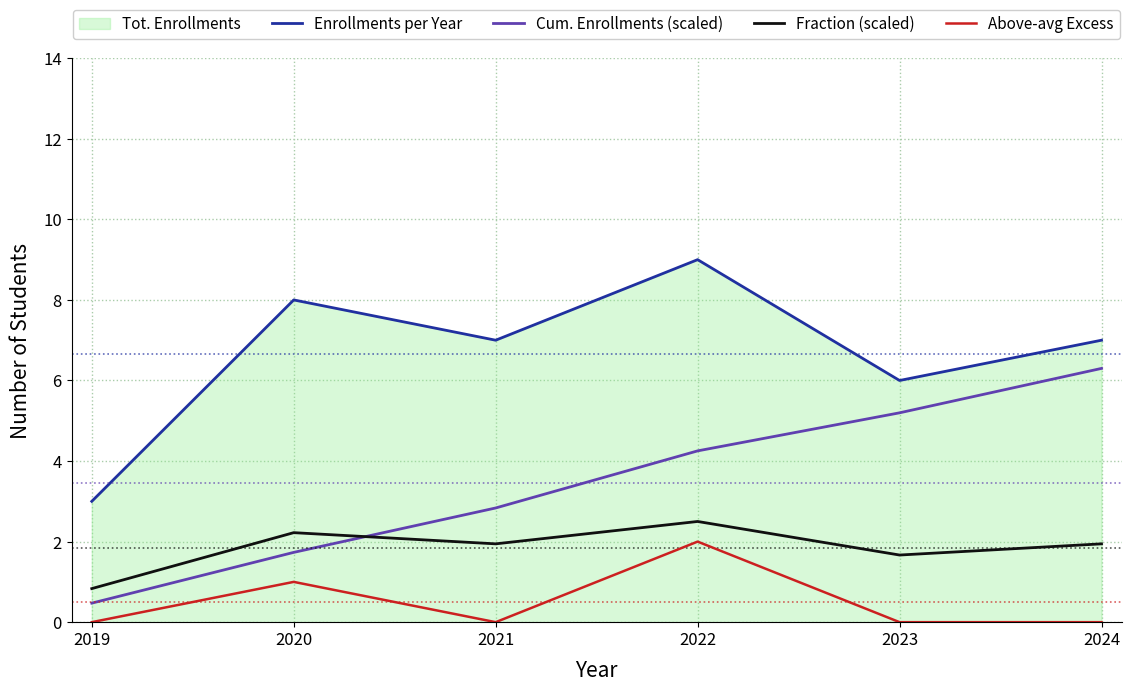

The value of Cum. Enrollments (scaled) at 2024 is 10.4. True or false?

False